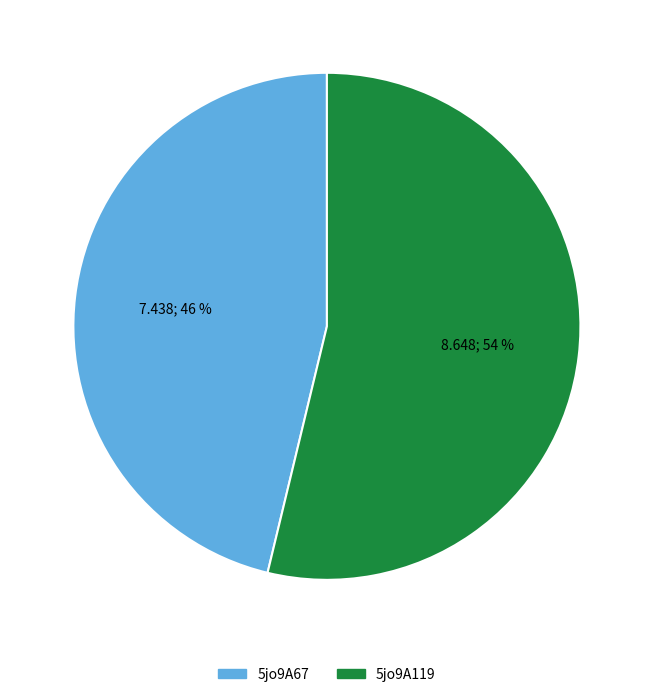

How many slices are in this pie chart?

2